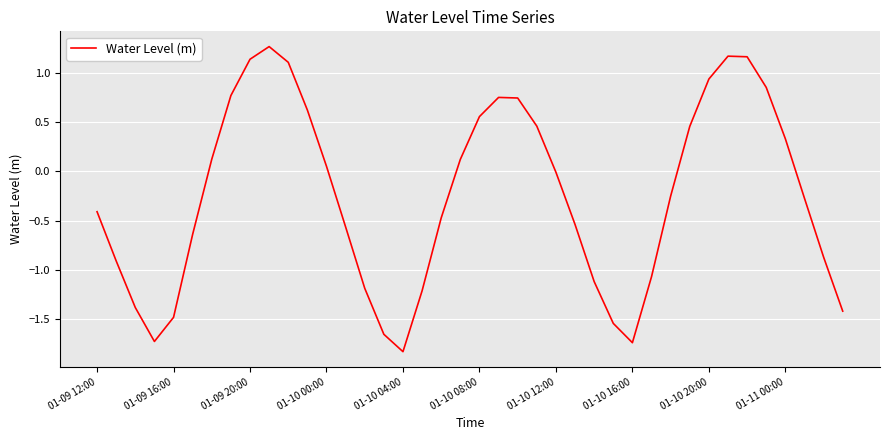

What is the minimum value shown in the chart?

-1.8